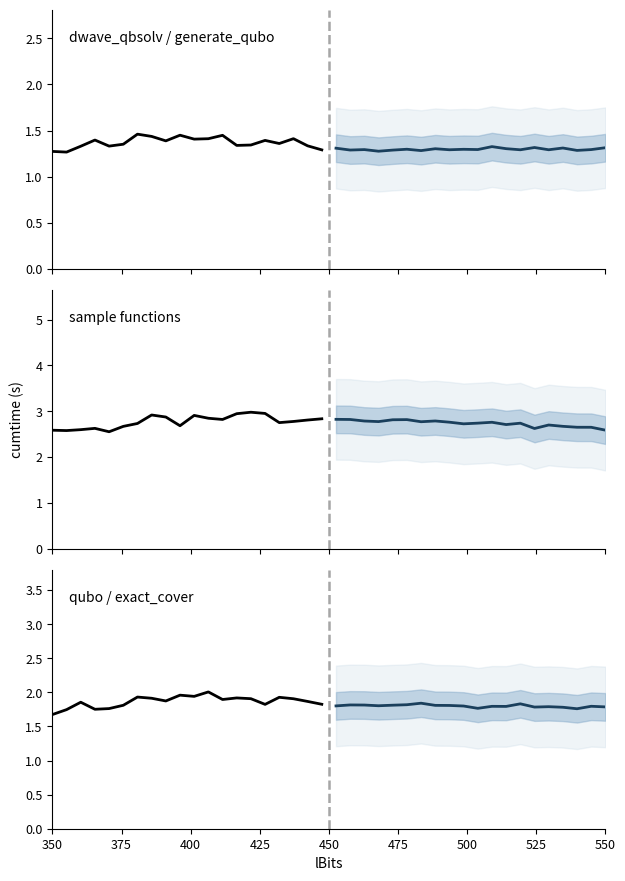

Reading left to right, list all the values displayed in this chart.

dwave_qbsolv / generate_qubo (observed): 1.3	1.3	1.3	1.4	1.3	1.4	1.5	1.4	1.4	1.4	1.4	1.4	1.4	1.3	1.3	1.4	1.4	1.4	1.3	1.3
dwave_qbsolv / generate_qubo (projected): 1.3	1.3	1.3	1.3	1.3	1.3	1.3	1.3	1.3	1.3	1.3	1.3	1.3	1.3	1.3	1.3	1.3	1.3	1.3	1.3
sample functions (observed): 2.6	2.6	2.6	2.6	2.6	2.7	2.7	2.9	2.9	2.7	2.9	2.8	2.8	2.9	3.0	3.0	2.8	2.8	2.8	2.8
sample functions (projected): 2.8	2.8	2.8	2.8	2.8	2.8	2.8	2.8	2.8	2.7	2.7	2.8	2.7	2.7	2.6	2.7	2.7	2.7	2.7	2.6
qubo / exact_cover (observed): 1.7	1.7	1.9	1.8	1.8	1.8	1.9	1.9	1.9	2.0	1.9	2.0	1.9	1.9	1.9	1.8	1.9	1.9	1.9	1.8
qubo / exact_cover (projected): 1.8	1.8	1.8	1.8	1.8	1.8	1.8	1.8	1.8	1.8	1.8	1.8	1.8	1.8	1.8	1.8	1.8	1.8	1.8	1.8